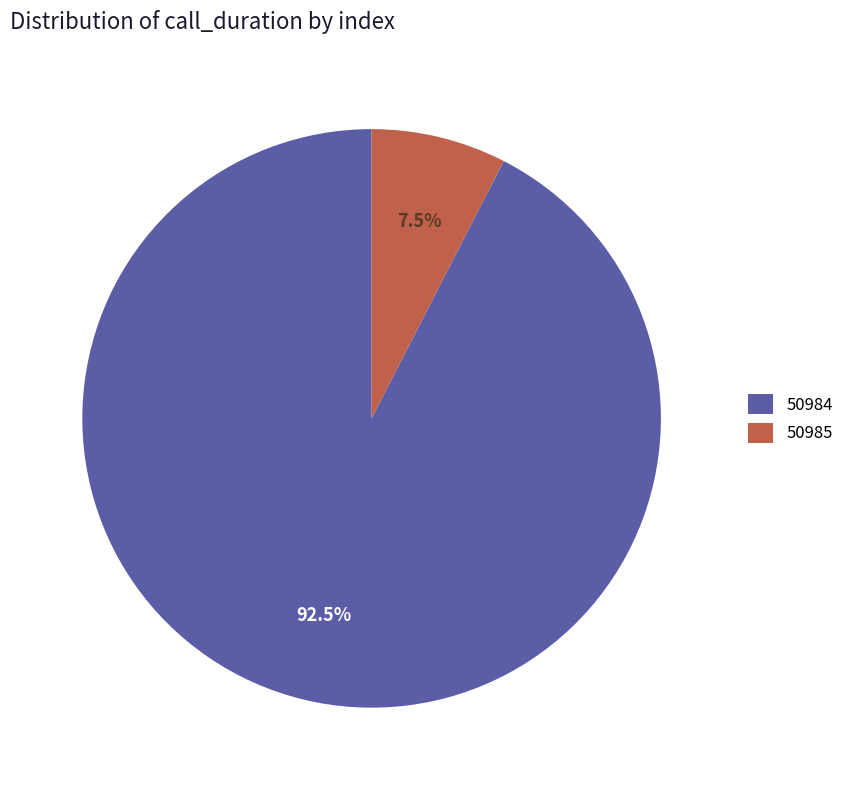

The 50984 slice represents 99% of the pie. True or false?

False